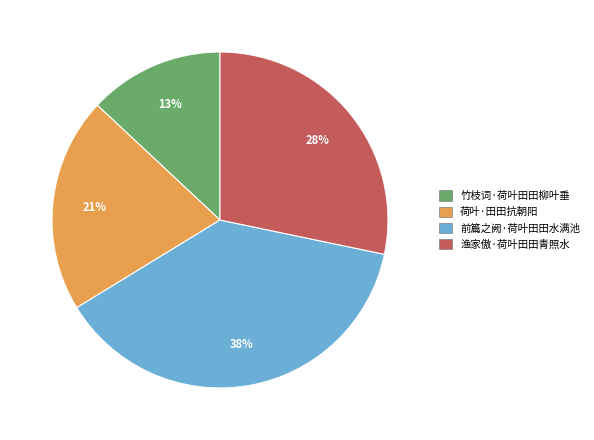

Count the number of slices in the pie.

4